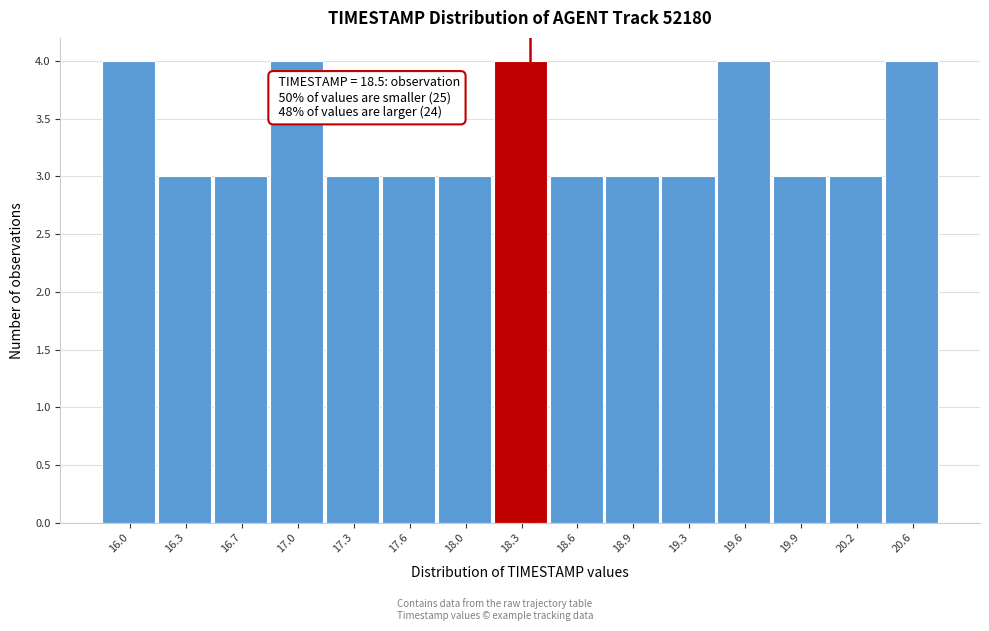

Reading left to right, extract all data points from this chart.

4	3	3	4	3	3	3	4	3	3	3	4	3	3	4